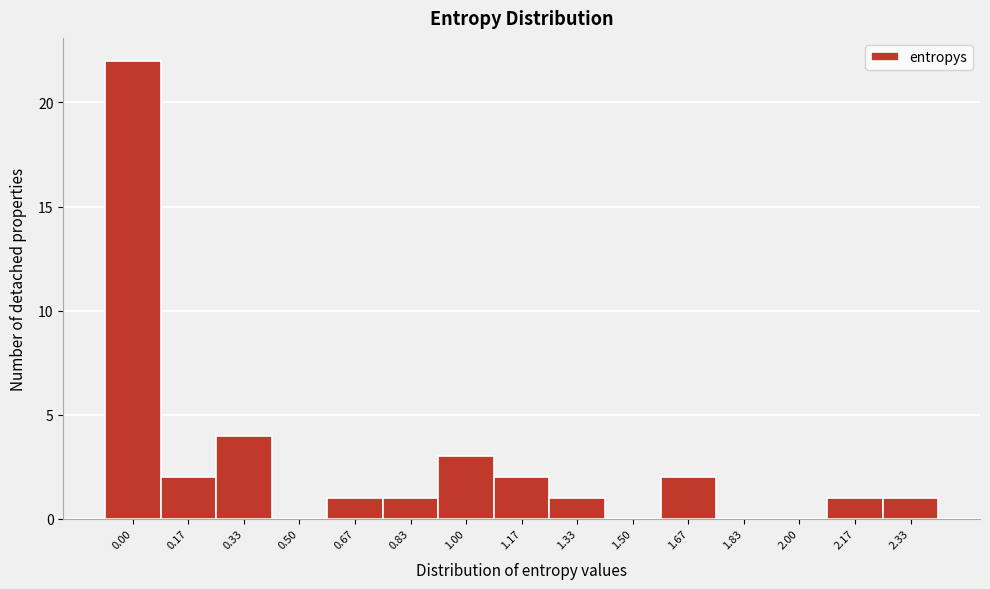

Reading left to right, extract all data points from this chart.

0.00=22	0.17=2	0.33=4	0.50=0	0.67=1	0.83=1	1.00=3	1.17=2	1.33=1	1.50=0	1.67=2	1.83=0	2.00=0	2.17=1	2.33=1